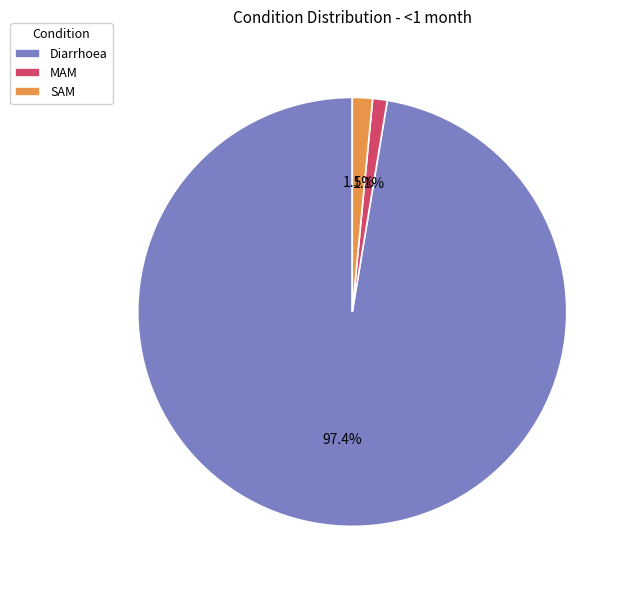

To the nearest percent, what is the combined percentage of SAM and Diarrhoea?

99%